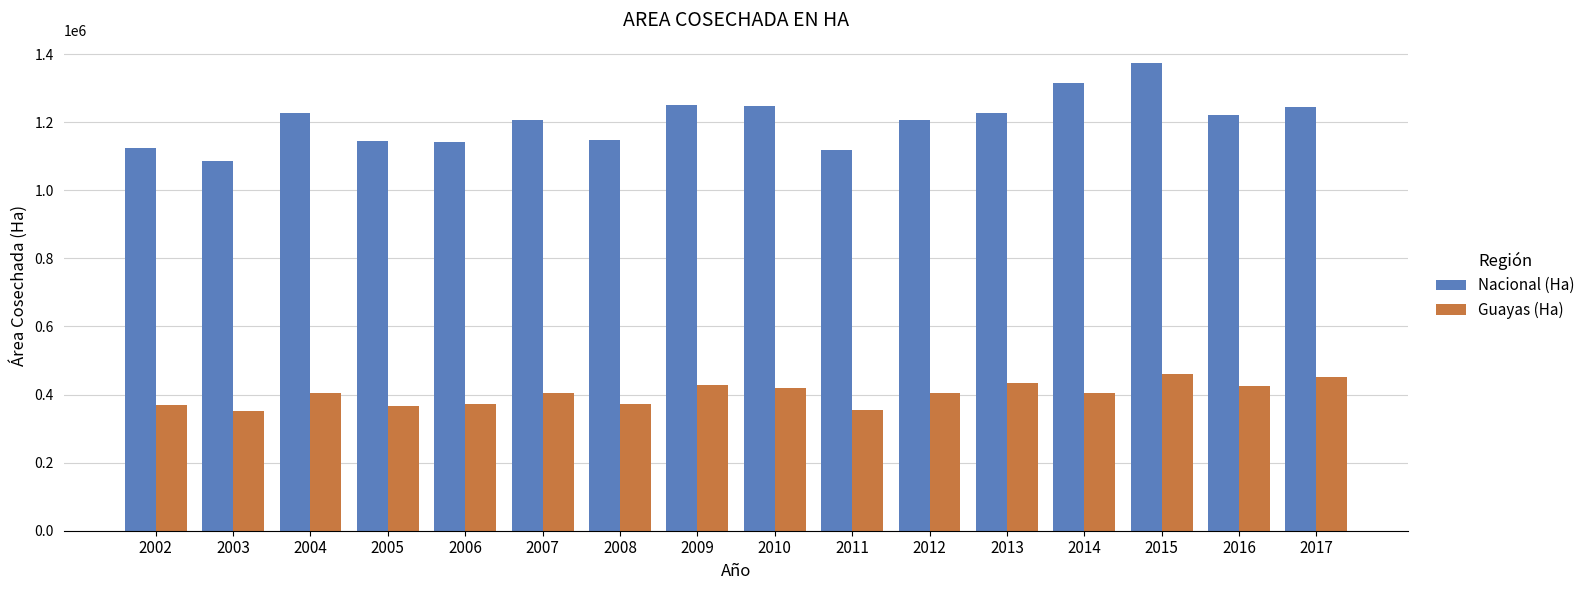

What is the highest value of the Nacional (Ha) series?

1372992